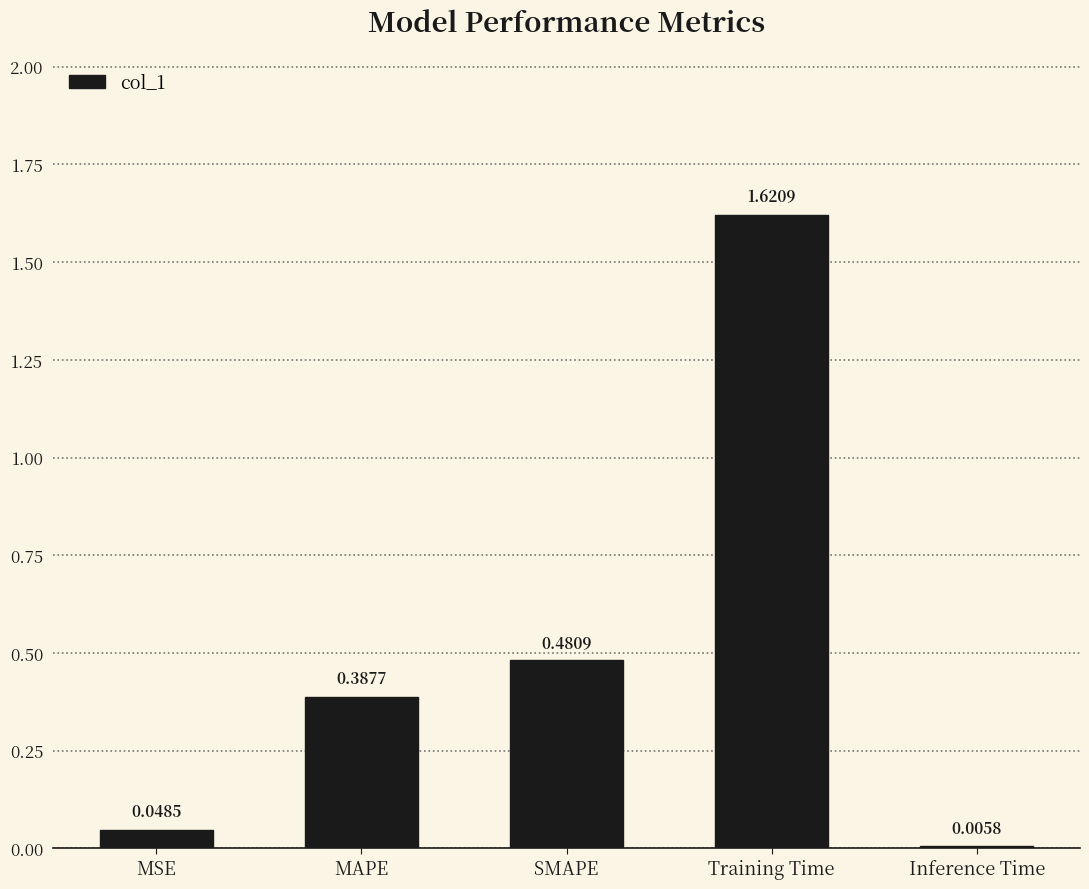

Are the bars horizontal?

No